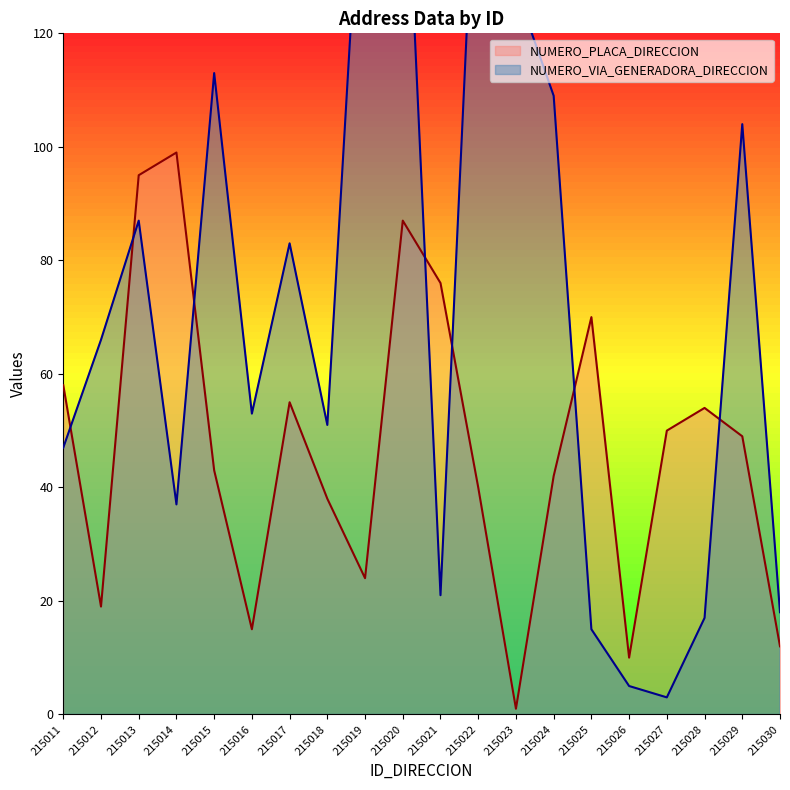

What are all the series names shown in the legend?

NUMERO_PLACA_DIRECCION, NUMERO_VIA_GENERADORA_DIRECCION